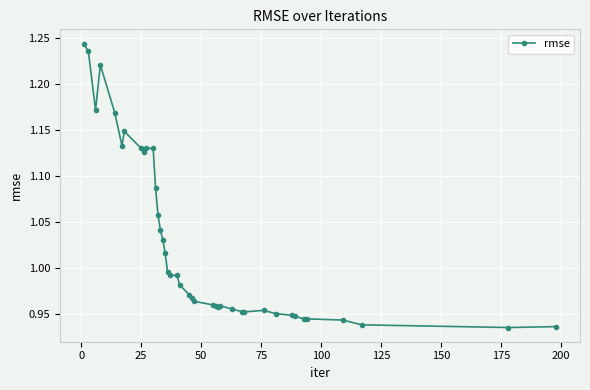

What is the sum of all values?

41.1